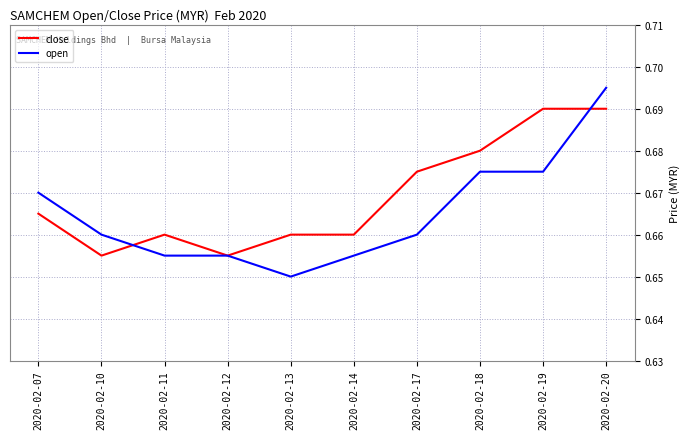

List the series in order of their peak value, highest first.

open, close